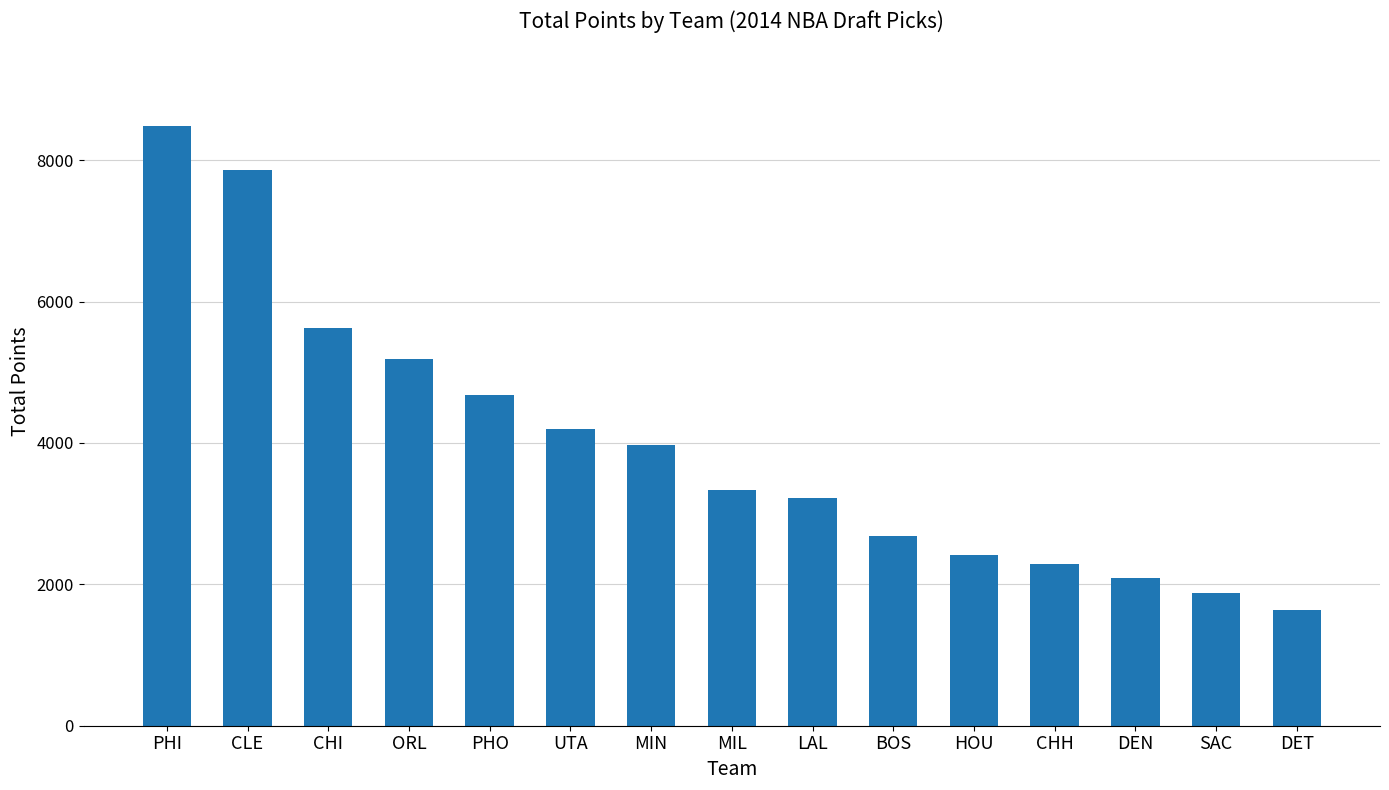

Rank the categories by value from highest to lowest.

PHI, CLE, CHI, ORL, PHO, UTA, MIN, MIL, LAL, BOS, HOU, CHH, DEN, SAC, DET